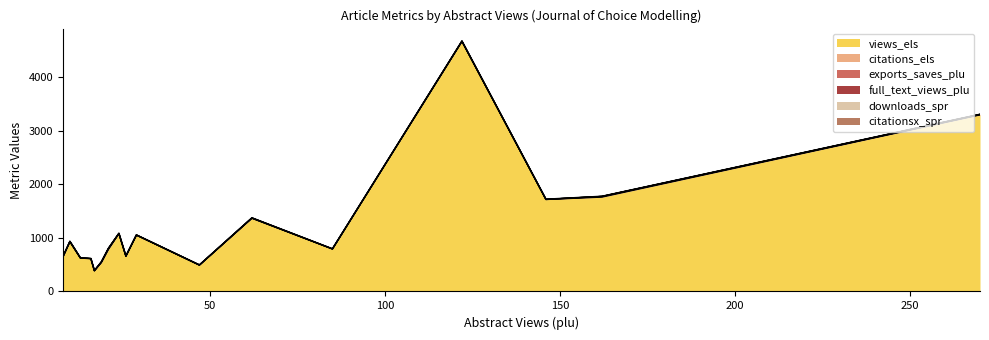

True or false: full_text_views_plu and citations_els cross at least once.

False